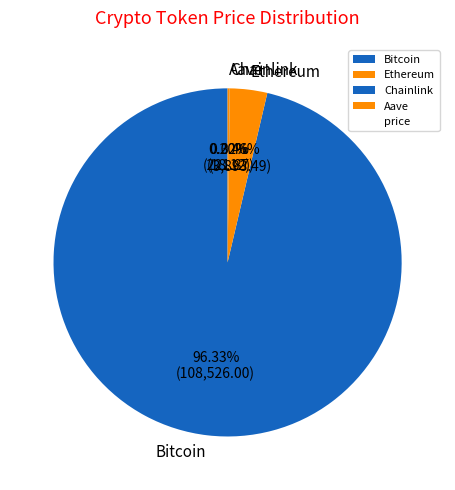

To the nearest percent, what is the average slice percentage?

25%